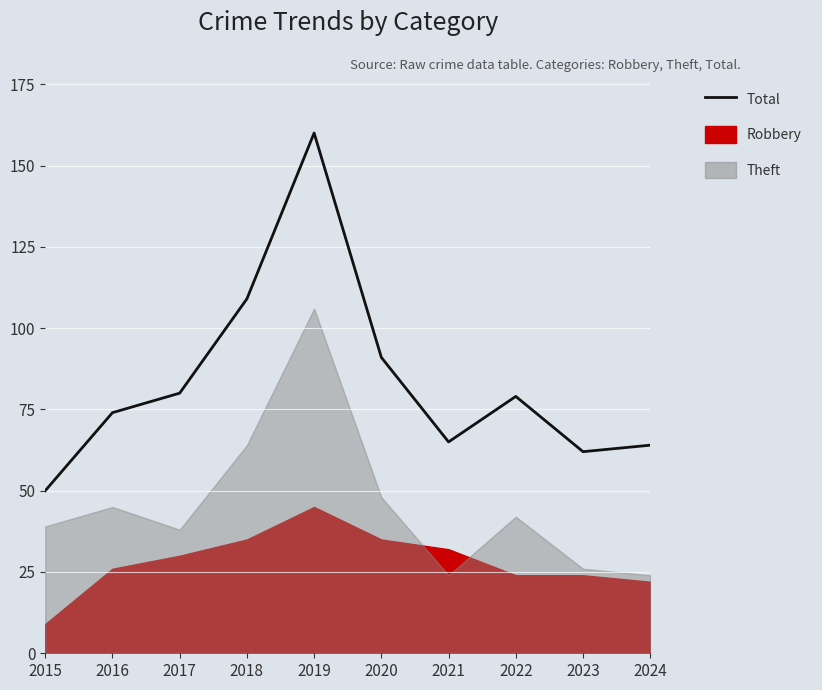

What is the greatest value displayed?

160